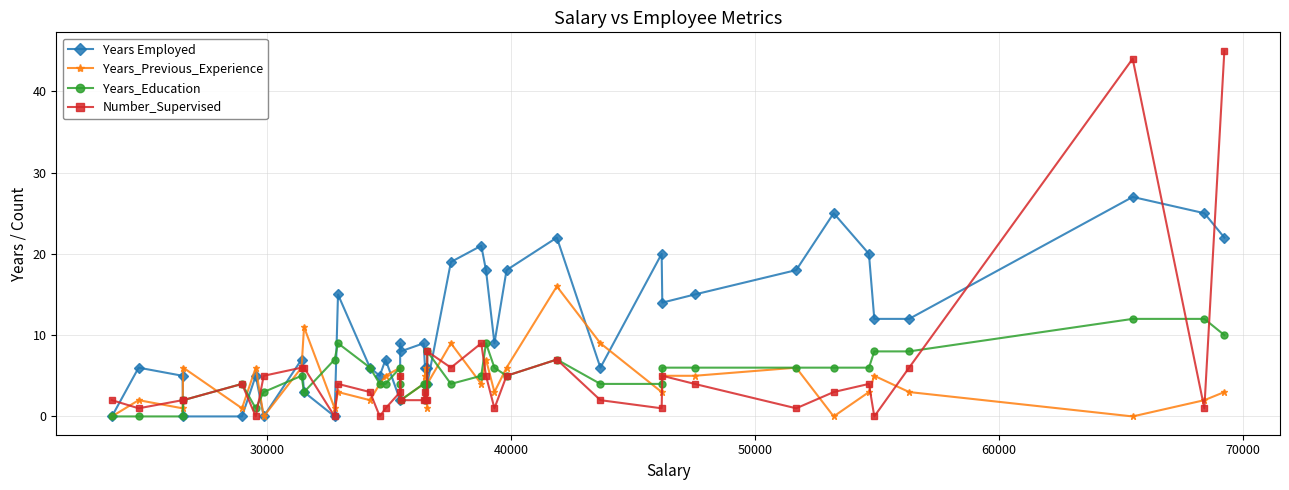

Which series has the largest range (max minus min)?

Number_Supervised